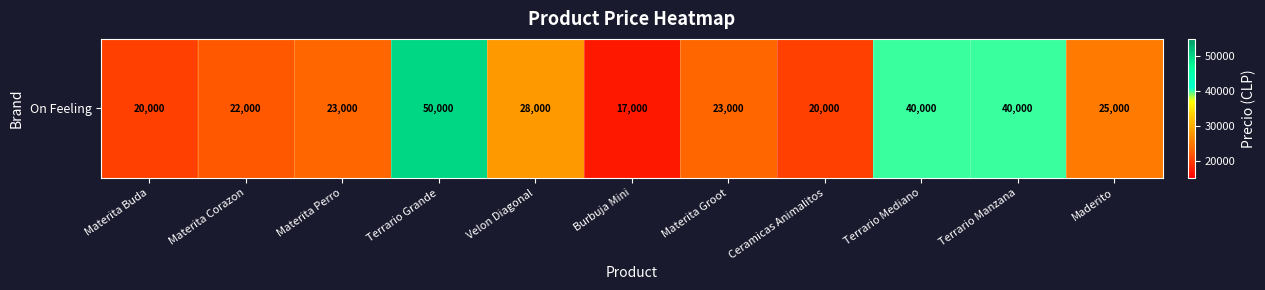

What is the change in value from Materita Corazon to Velon Diagonal?

+6000